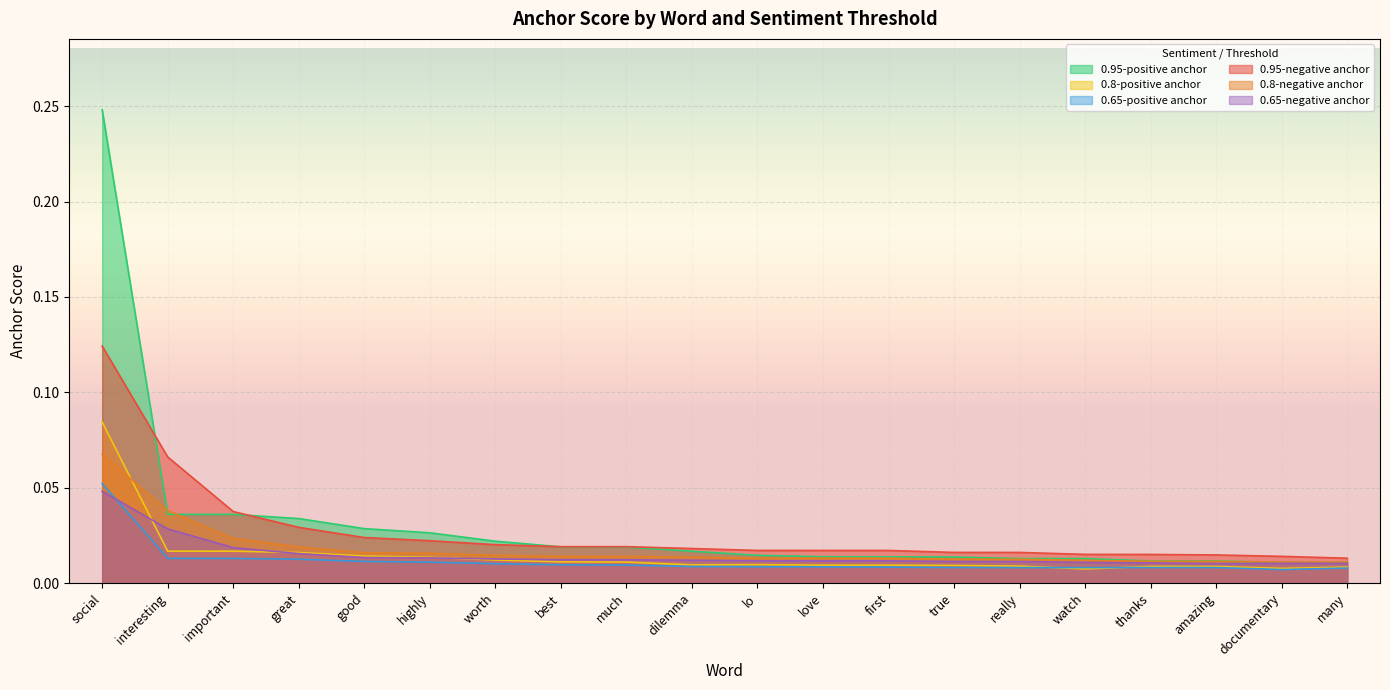

At which label is 0.8-negative anchor closest to 0?

documentary